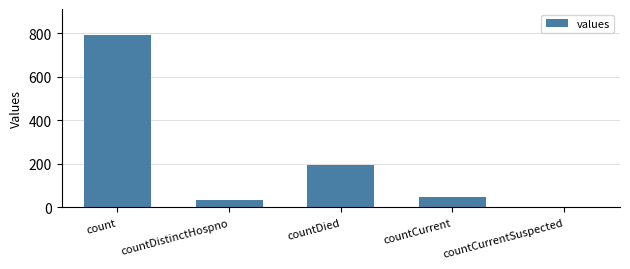

What is the ratio of the value at countDied to the value at countCurrent?

4.1